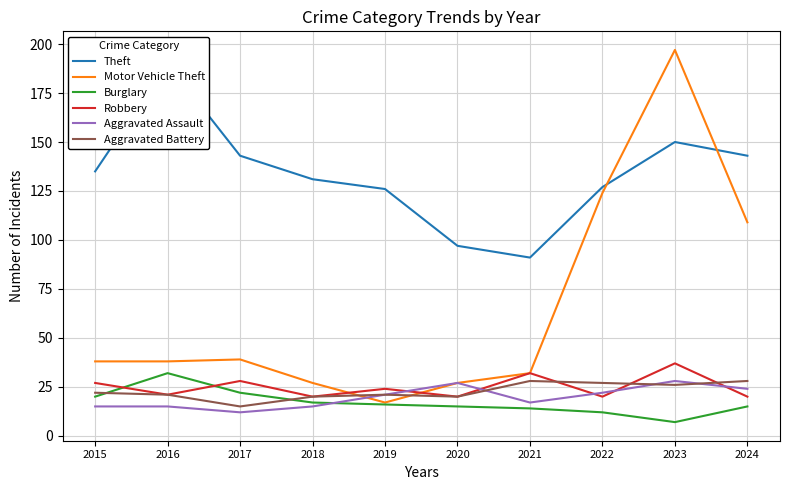

At which label is Theft closest to 140?

2017